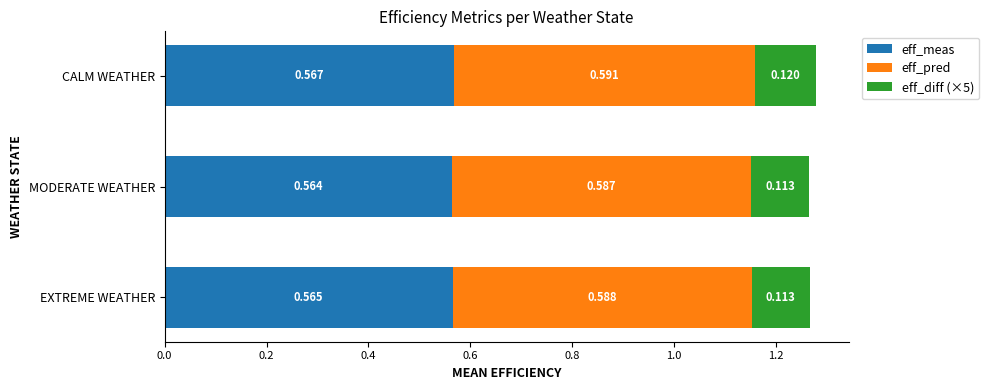

Where is eff_meas nearest to the value 0?

MODERATE WEATHER